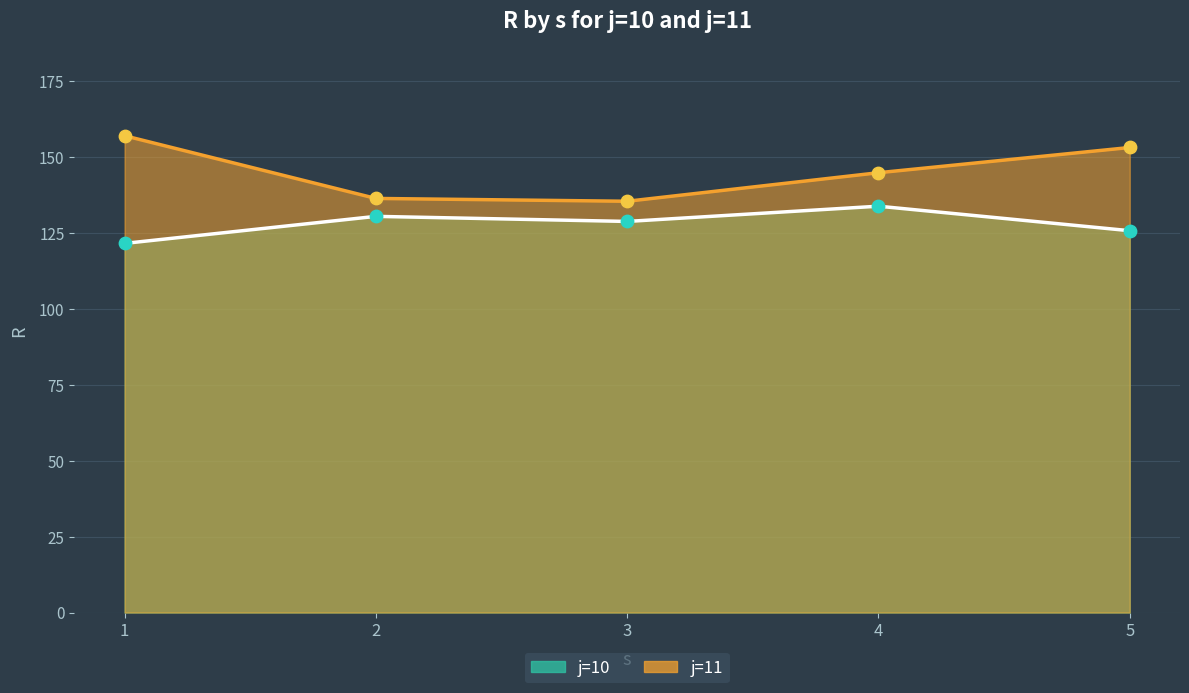

At which category is the sum across all series the highest?

5